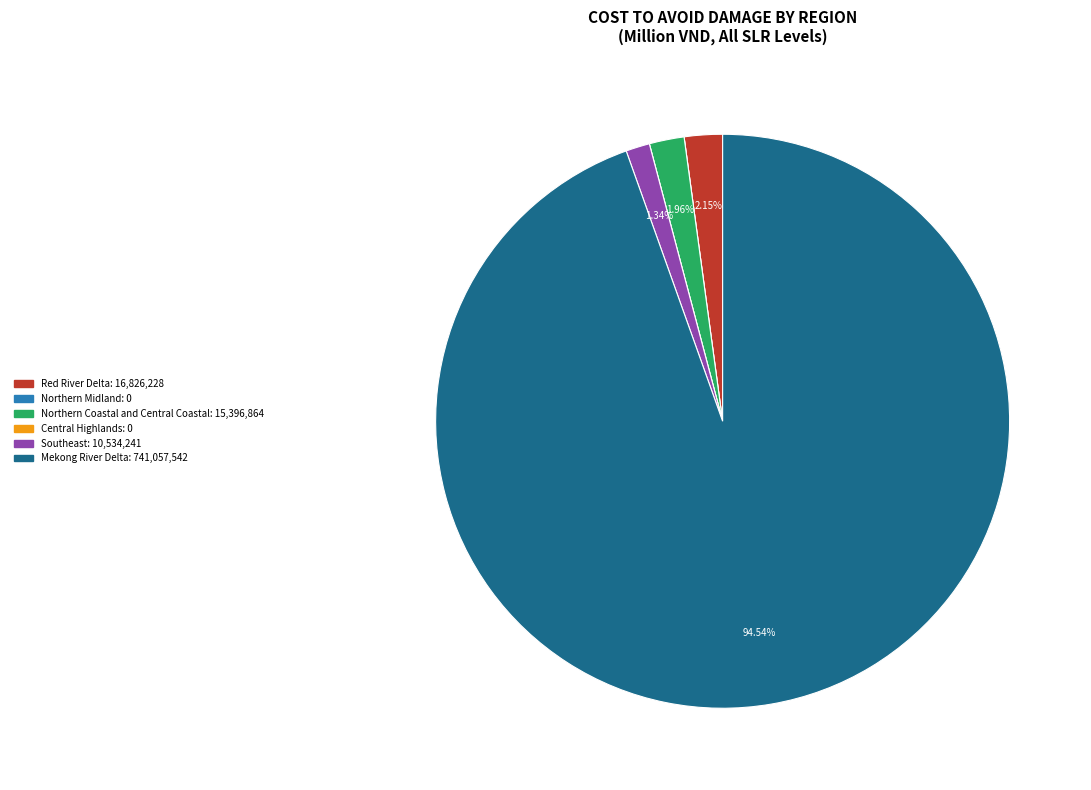

Is there a majority slice in this chart?

Yes